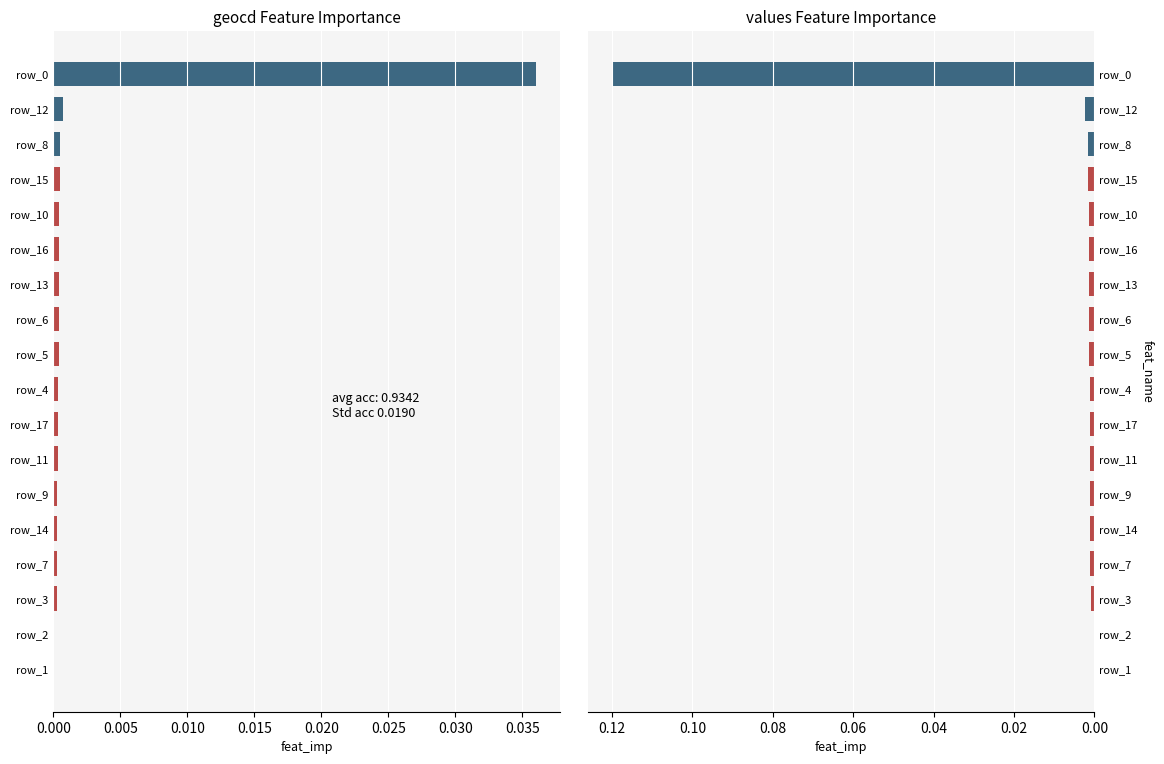

How many bars are there in each group?

2